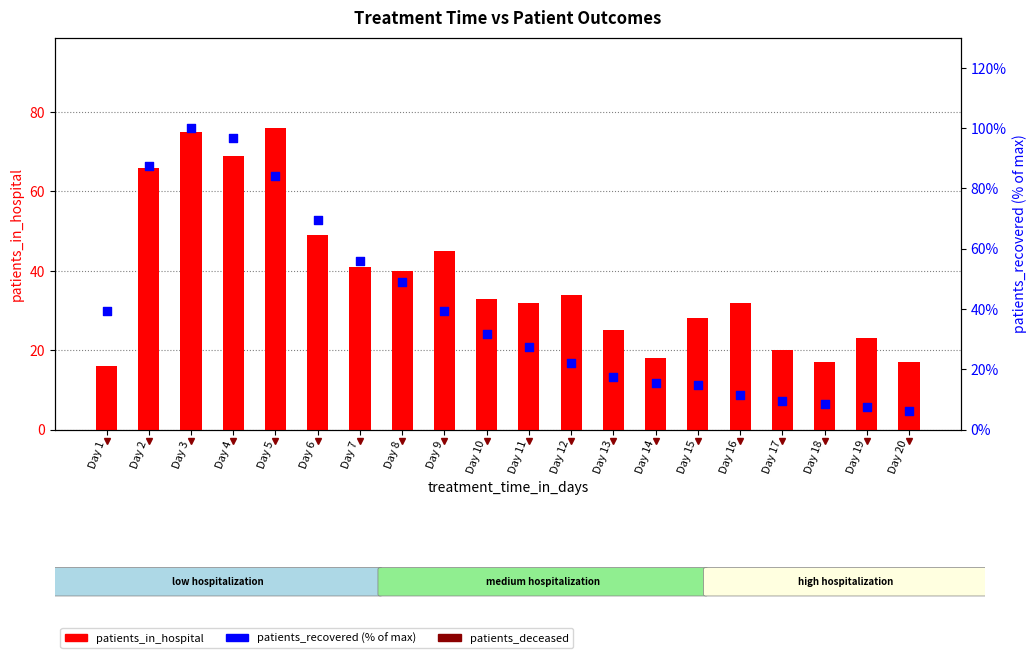

At which category is the sum across all series the highest?

Day 3